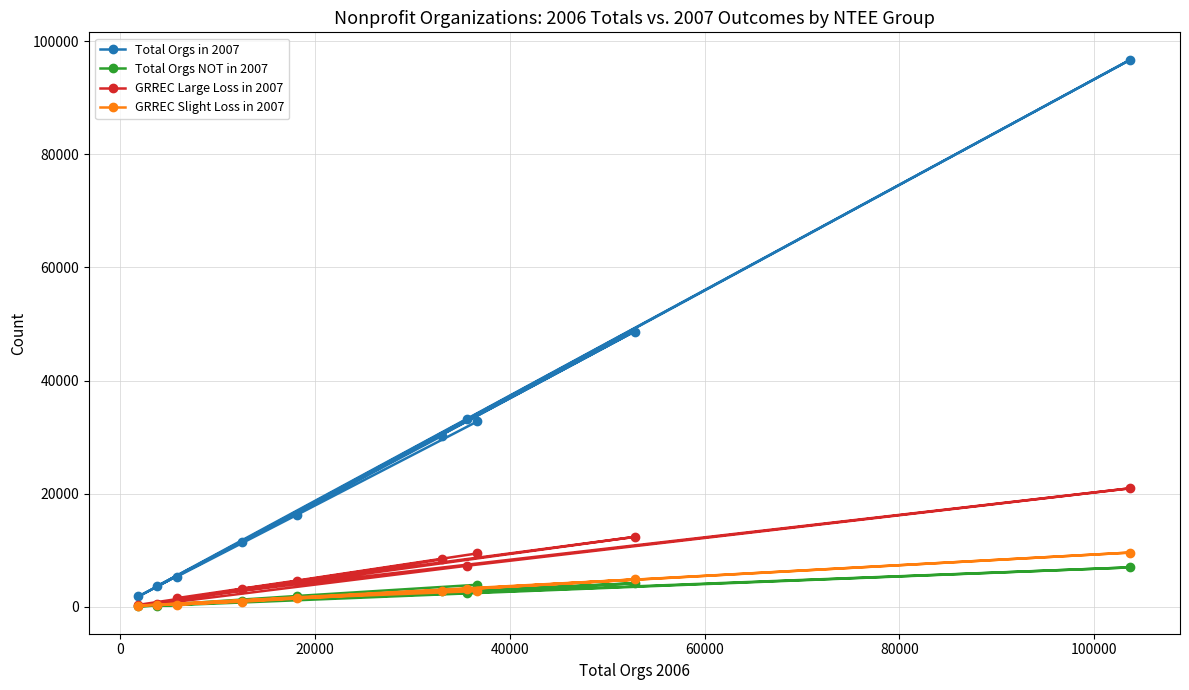

Which series has the widest spread of values?

Total Orgs in 2007